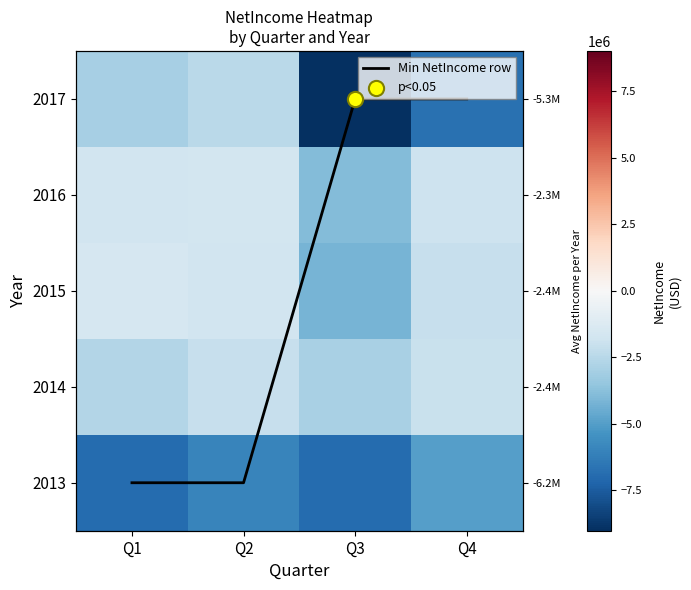

What is the difference between the Min NetIncome row values at Q2 and Q4?

4